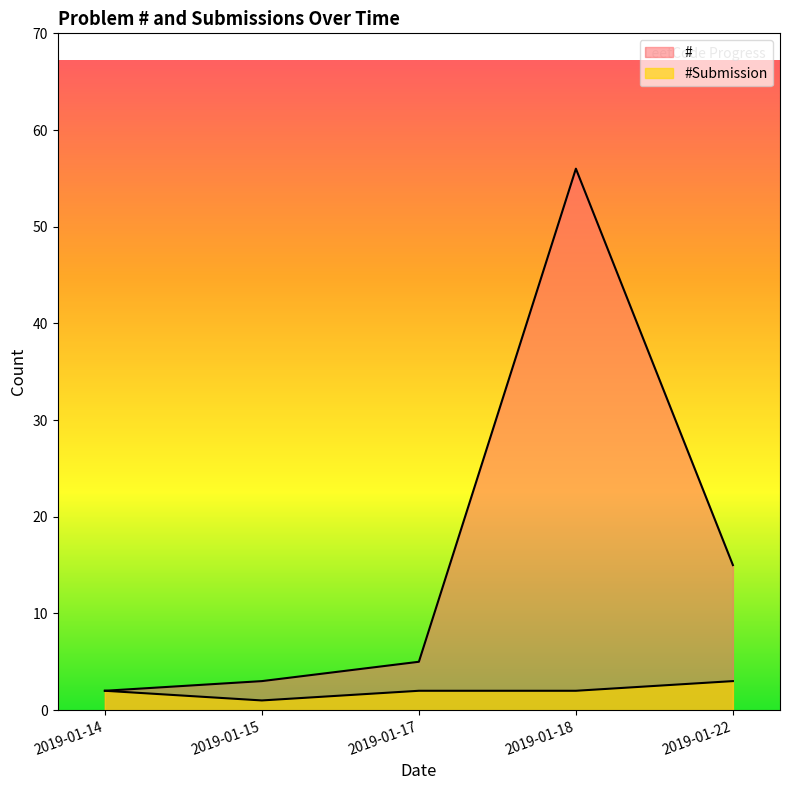

What are all the series names shown in the legend?

#, #Submission